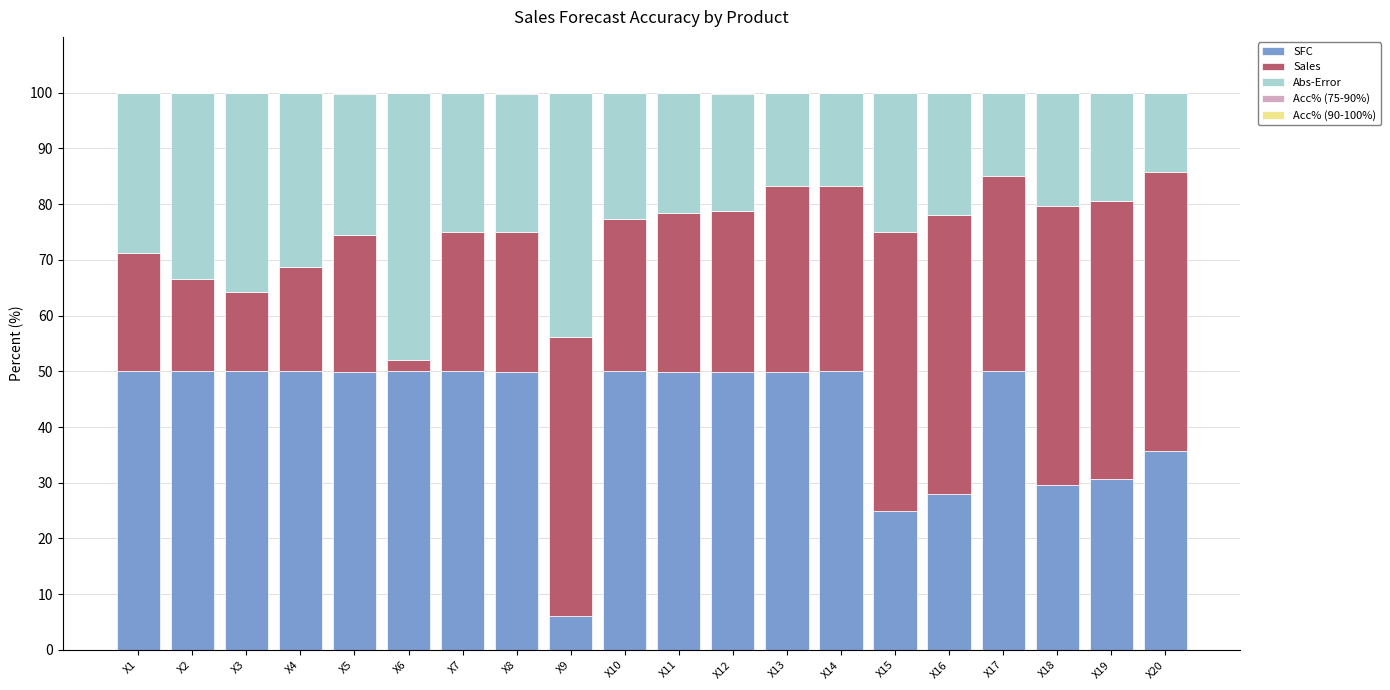

What is the sum of all SFC values?

854.7